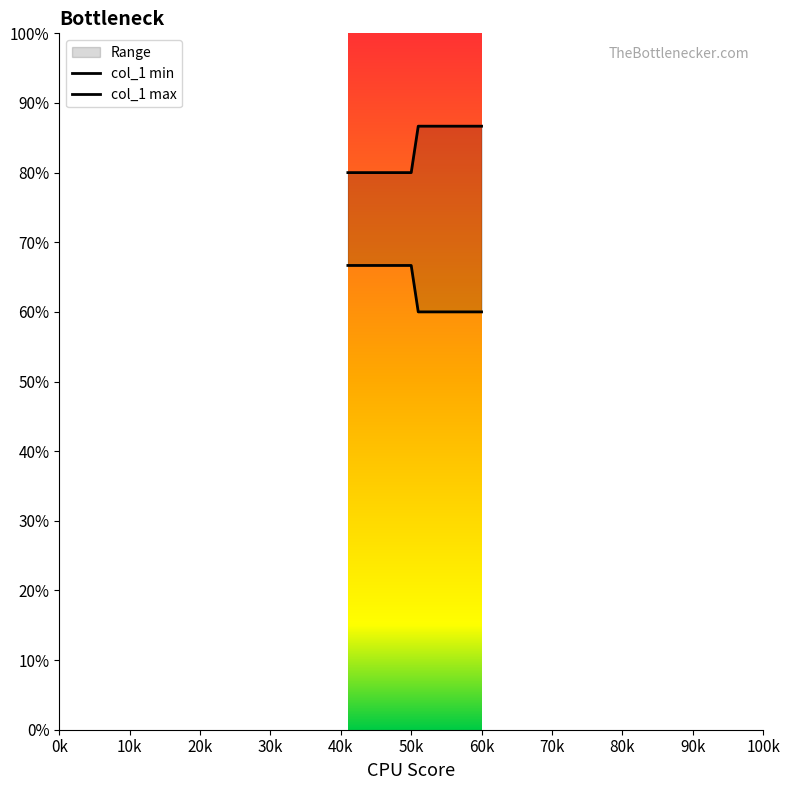

Does the chart display data point markers on the line(s)?

No